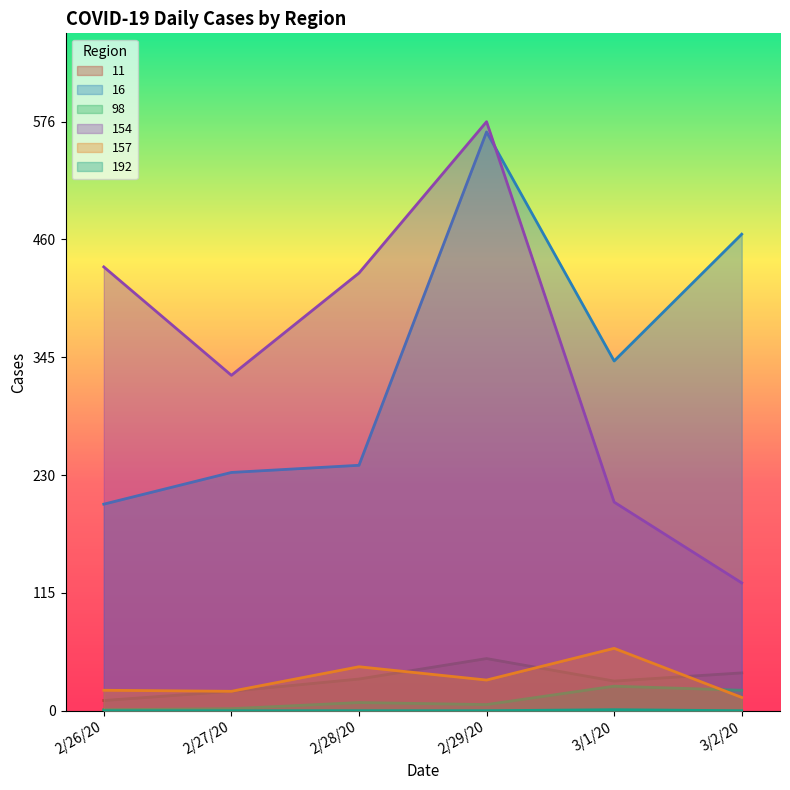

Which label corresponds to the smallest value in the chart?

2/26/20